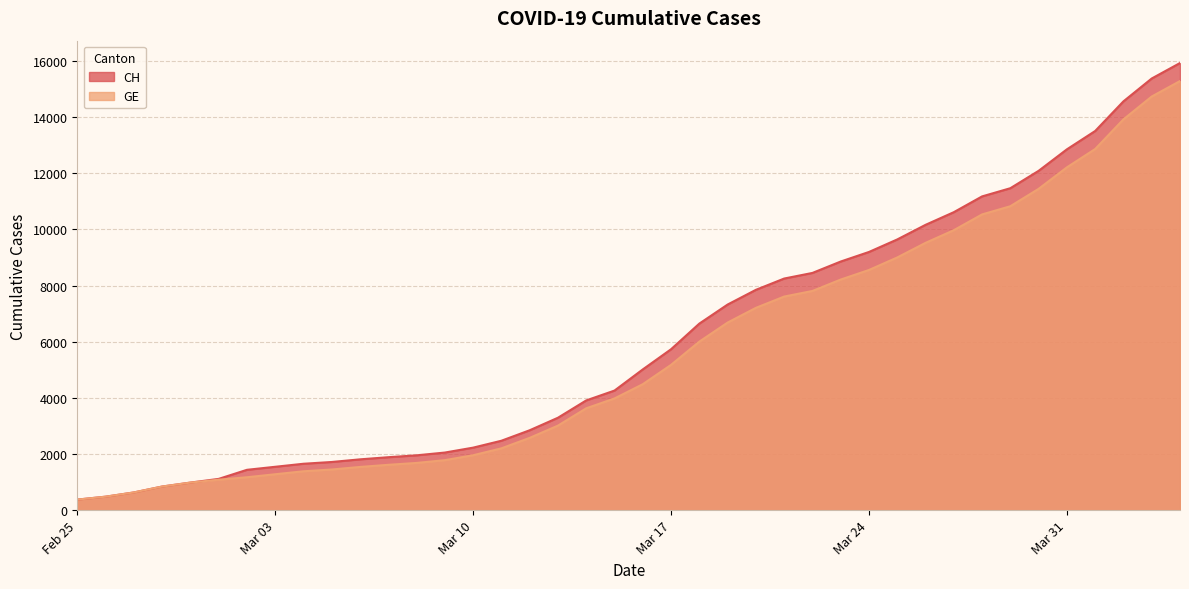

How many values in the CH series exceed 5012?

19